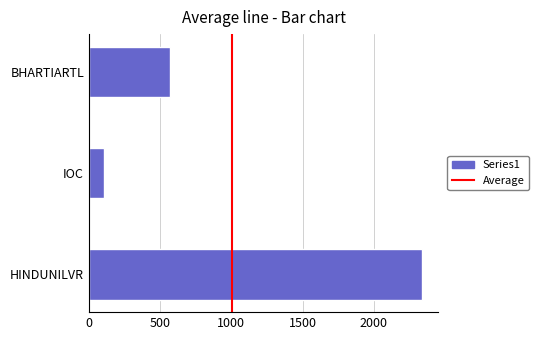

Which has a higher value, HINDUNILVR or BHARTIARTL?

HINDUNILVR